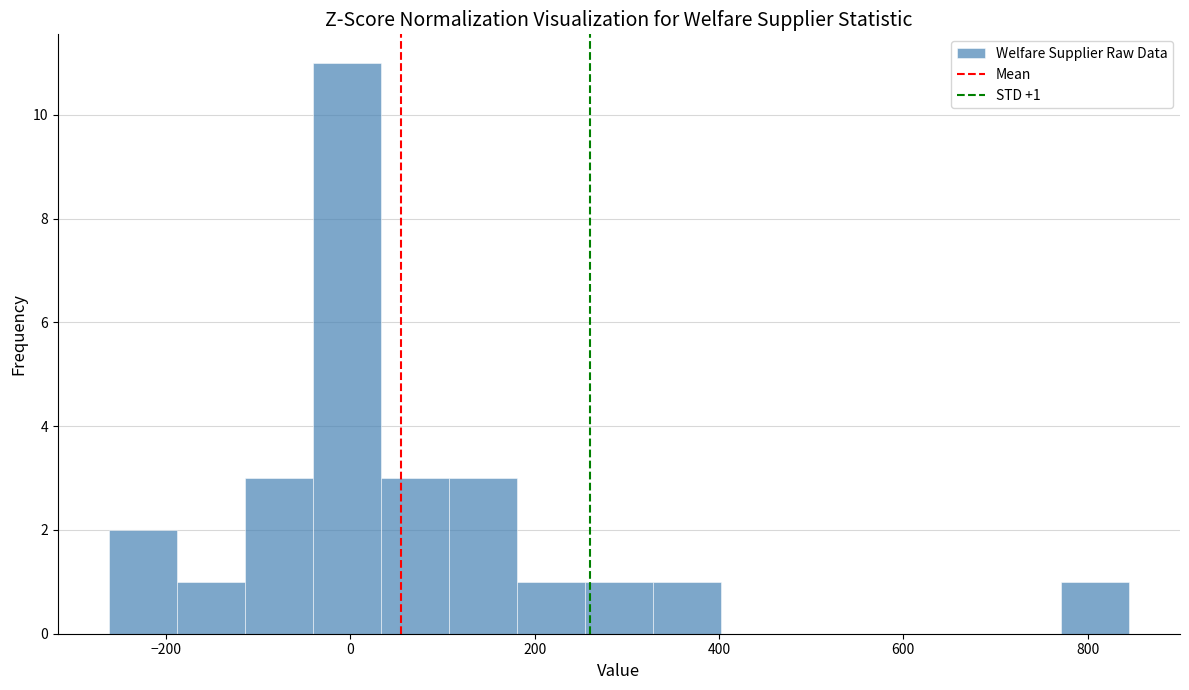

Around what value on the x-axis is the tallest bar? Give the approximate position of its centre, as read against the axis.

0